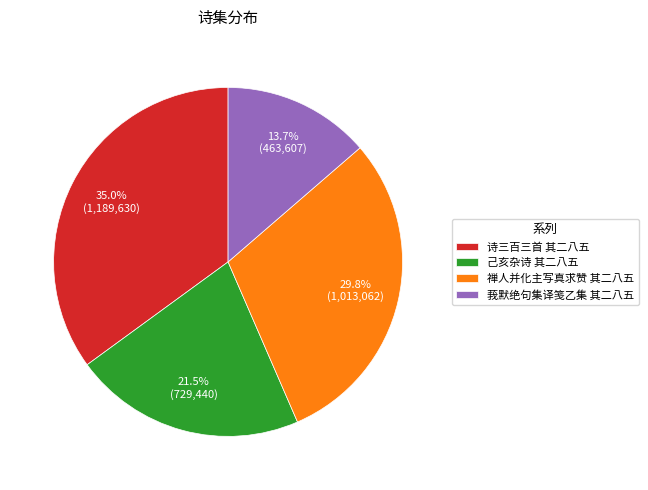

Do 诗三百三首 其二八五 and 禅人并化主写真求赞 其二八五 together represent more than half of the pie?

Yes